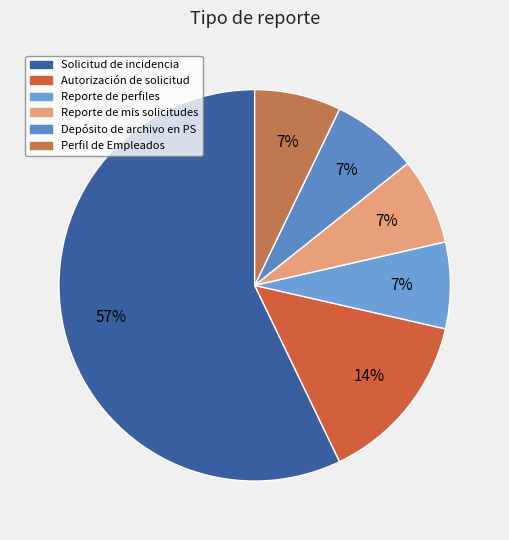

Does Autorización de solicitud account for over 50% of the chart?

No